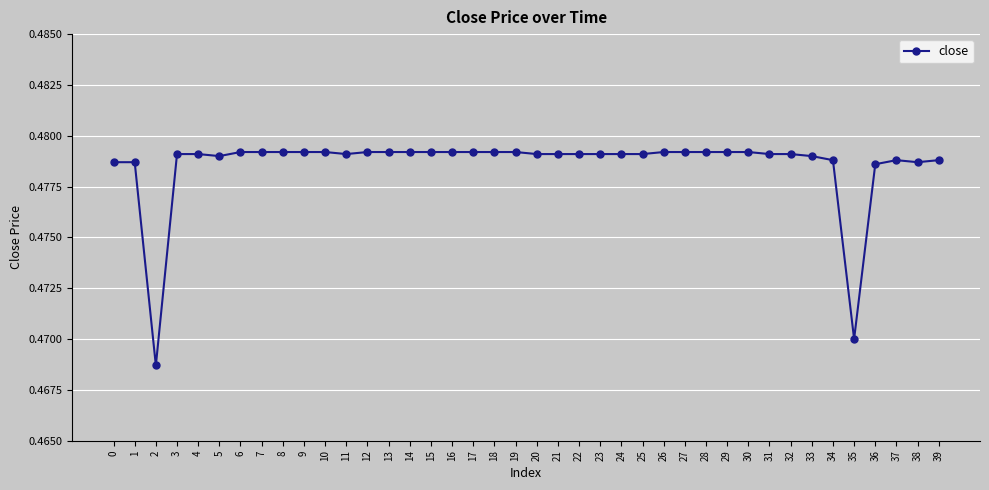

True or false: the data has more than 0 interior local peaks.

True